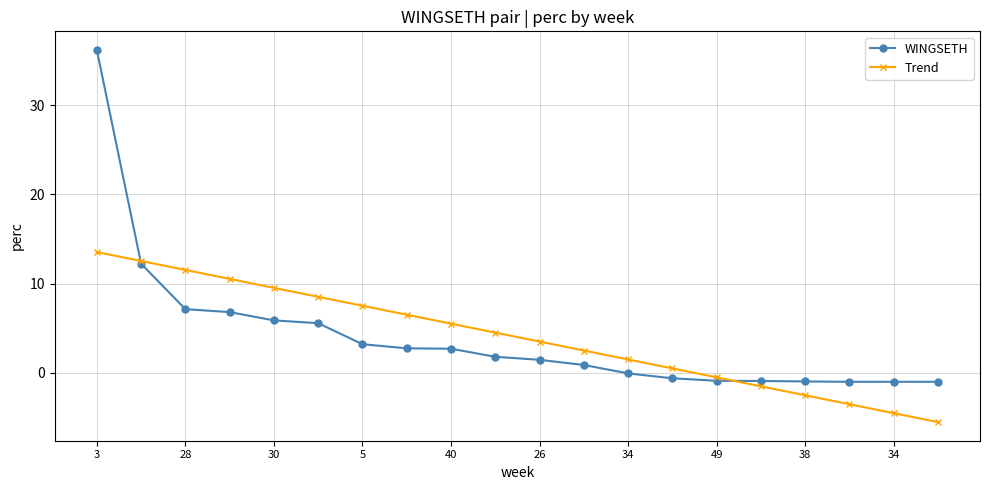

What is the value of the WINGSETH point at the 17th from the left?

-1.0